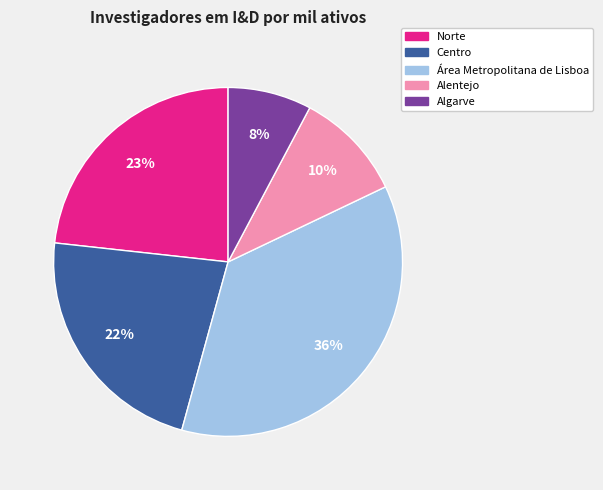

The Algarve slice represents 16% of the pie. True or false?

False